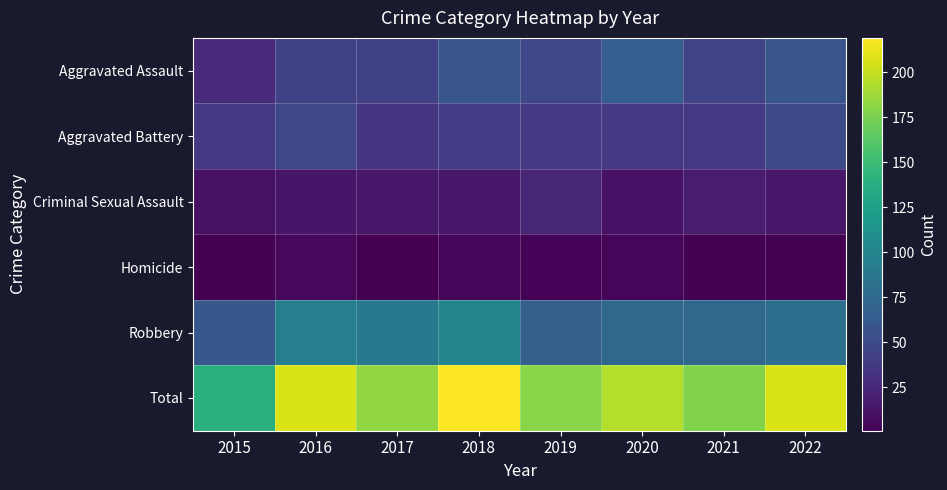

What is the minimum value shown in the chart?

1